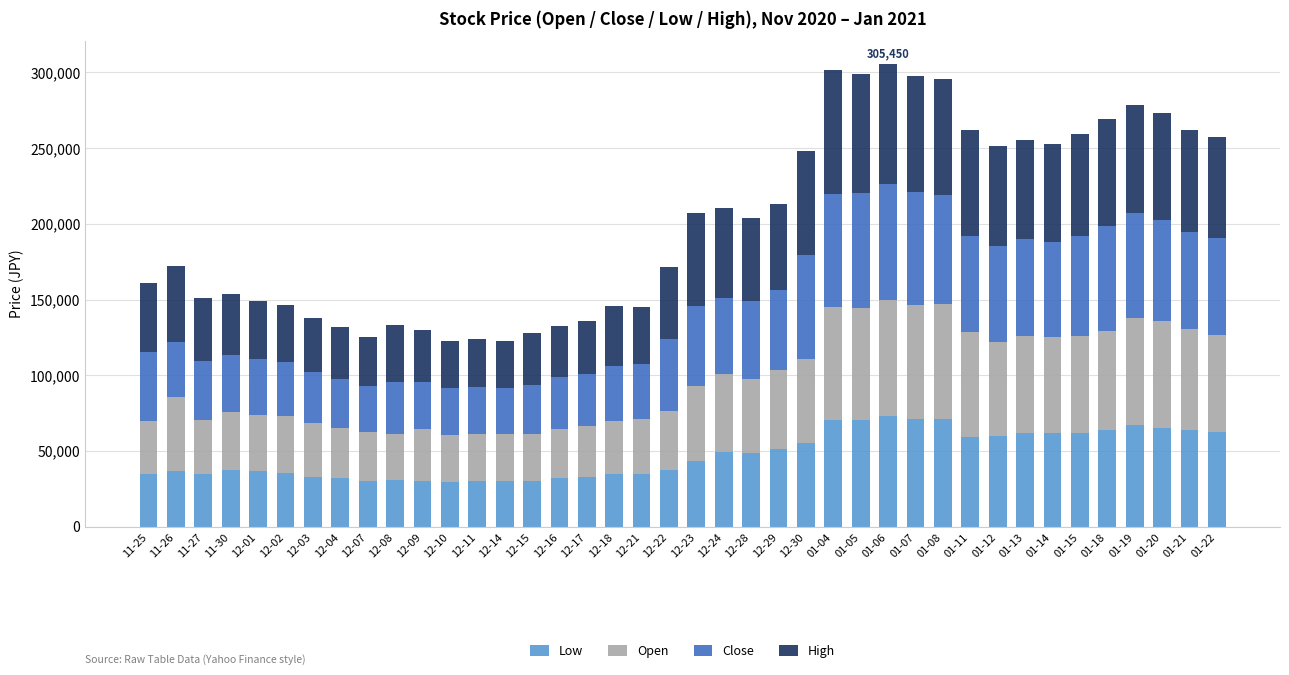

What is the lowest value of the Low series?

29750